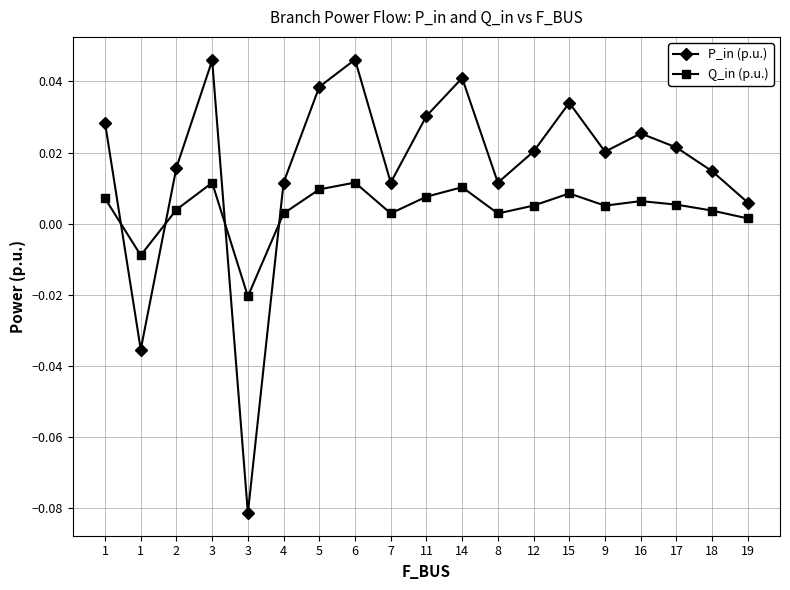

Where is Q_in (p.u.) nearest to the value 0?

19